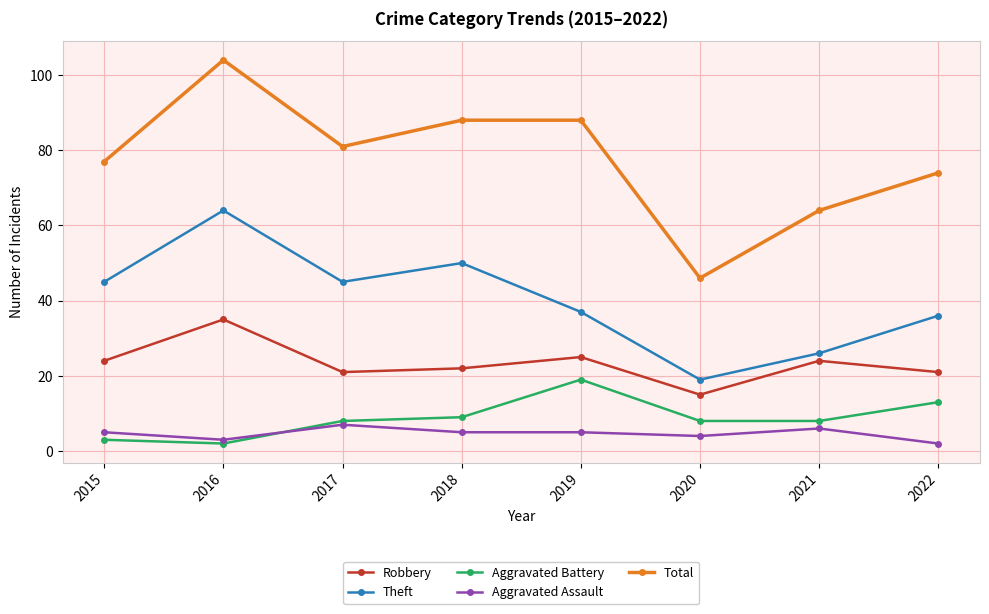

True or false: Aggravated Assault and Total intersect in this chart.

False